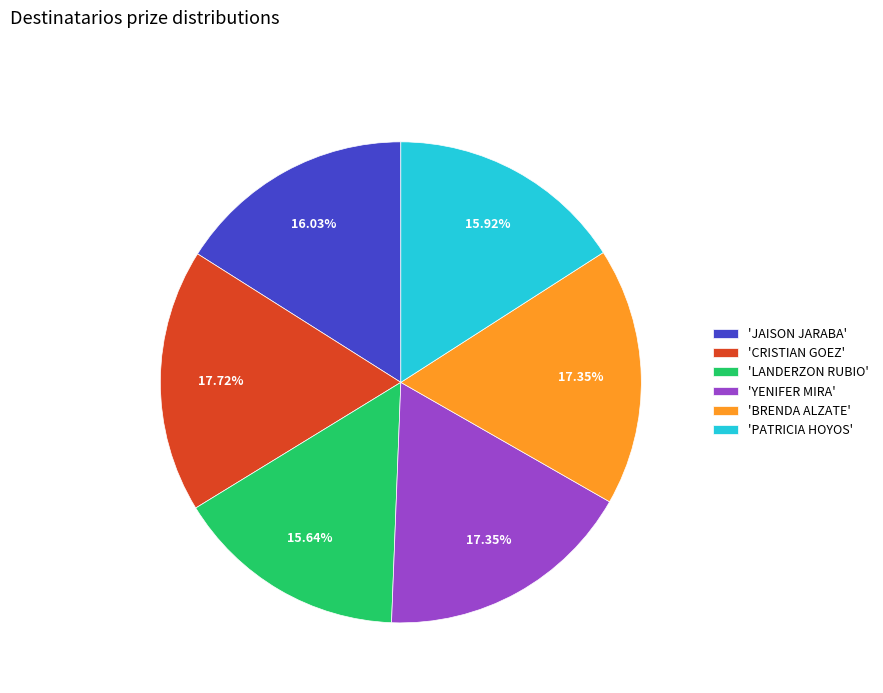

Which has a higher value, 'CRISTIAN GOEZ' or 'PATRICIA HOYOS'?

'CRISTIAN GOEZ'